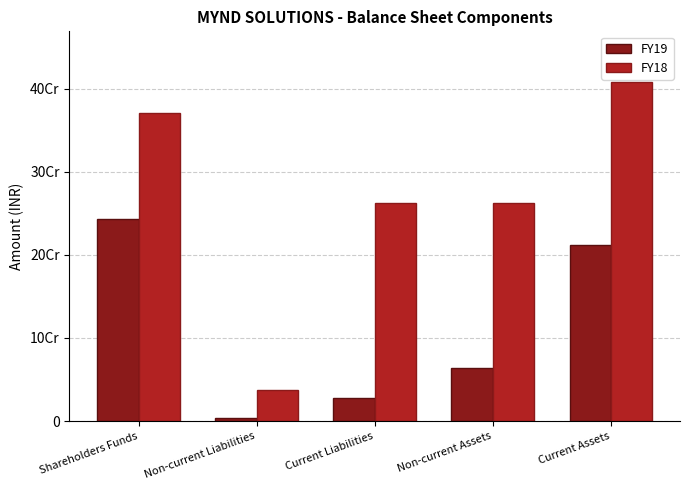

What are all the series names shown in the legend?

FY19, FY18